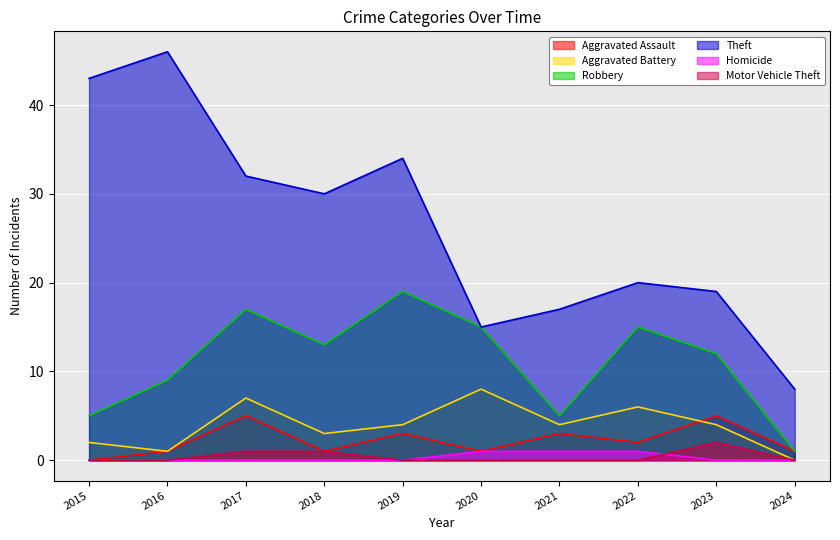

Reading left to right, what are all the values shown in this chart?

Aggravated Assault: 2015=0	2016=1	2017=5	2018=1	2019=3	2020=1	2021=3	2022=2	2023=5	2024=1
Aggravated Battery: 2015=2	2016=1	2017=7	2018=3	2019=4	2020=8	2021=4	2022=6	2023=4	2024=0
Robbery: 2015=5	2016=9	2017=17	2018=13	2019=19	2020=15	2021=5	2022=15	2023=12	2024=1
Theft: 2015=43	2016=46	2017=32	2018=30	2019=34	2020=15	2021=17	2022=20	2023=19	2024=8
Homicide: 2015=0	2016=0	2017=0	2018=0	2019=0	2020=1	2021=1	2022=1	2023=0	2024=0
Motor Vehicle Theft: 2015=0	2016=0	2017=1	2018=1	2019=0	2020=0	2021=0	2022=0	2023=2	2024=0